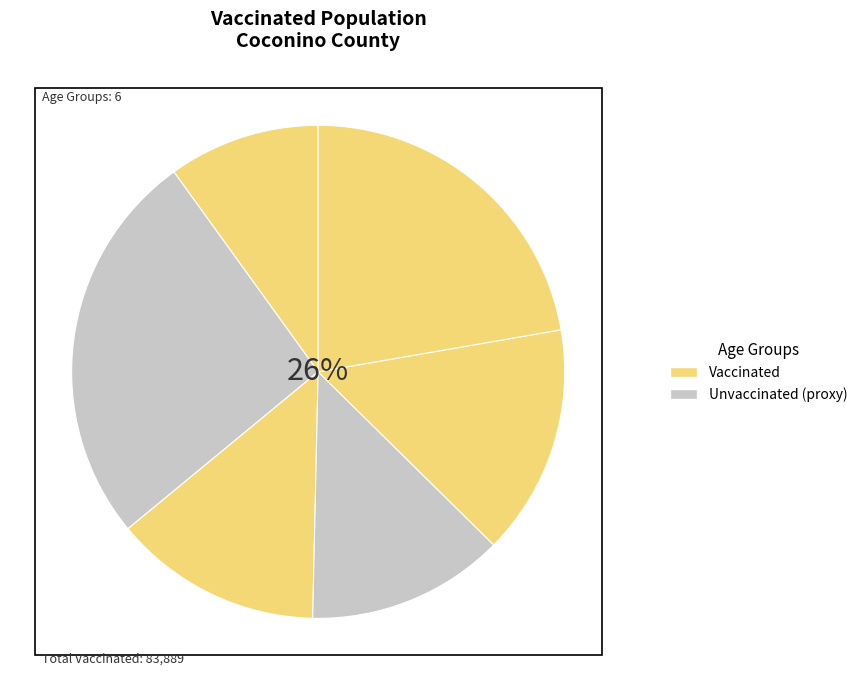

To the nearest percent, what portion does 45-54 represent?

13%